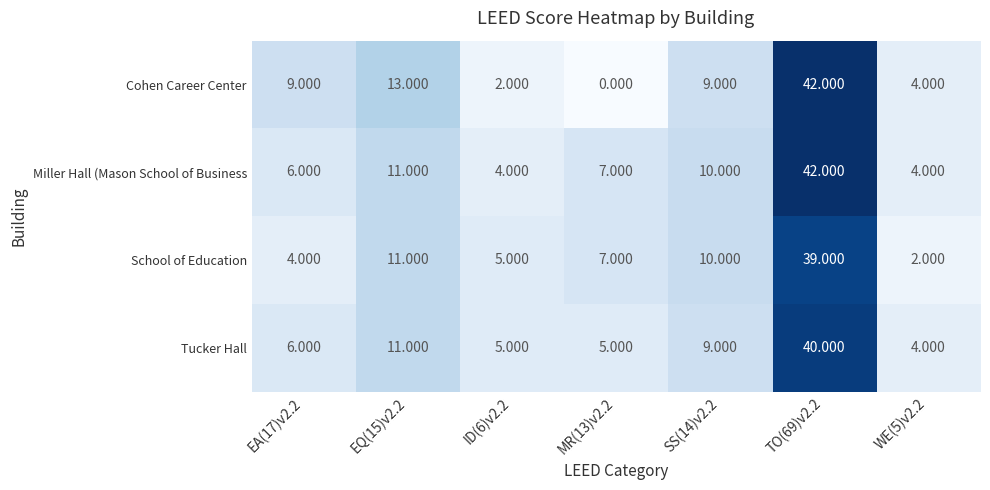

Which label corresponds to the largest value in the chart?

TO(69)v2.2